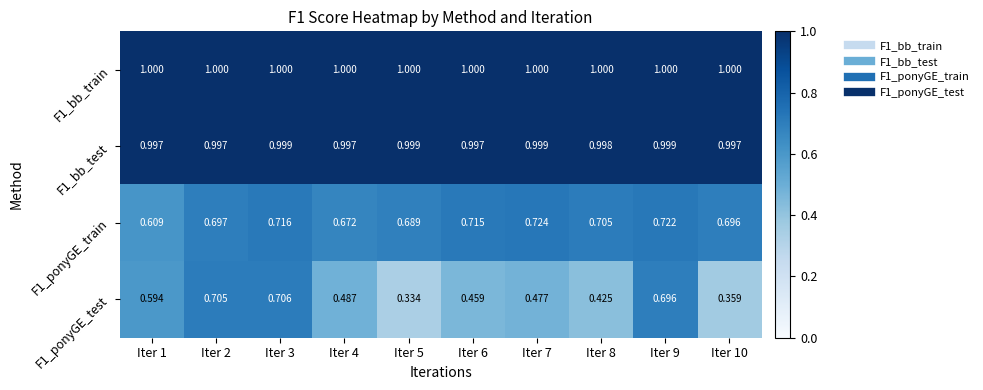

Is the value of F1_ponyGE_train at Iter 6 greater than the value of F1_ponyGE_test at Iter 7?

Yes